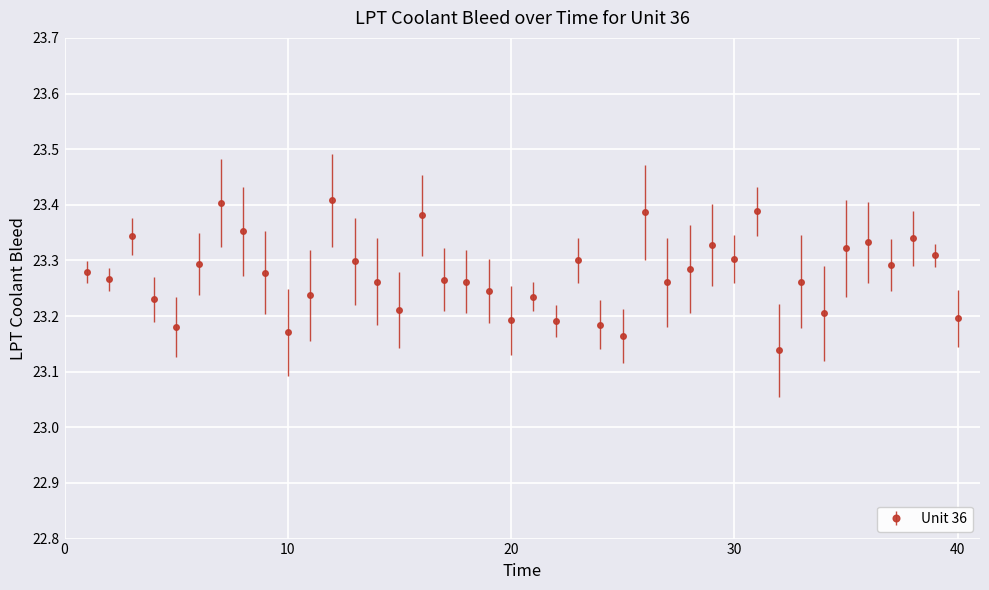

True or false: the data has more than 2 interior local peaks.

True